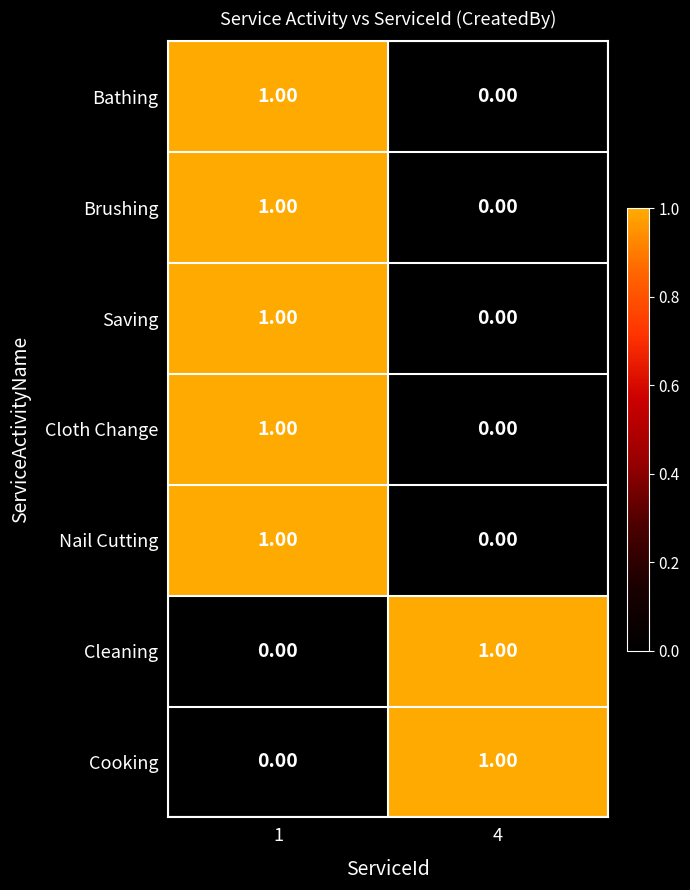

List the labels in order of Cleaning value, smallest first.

1, 4